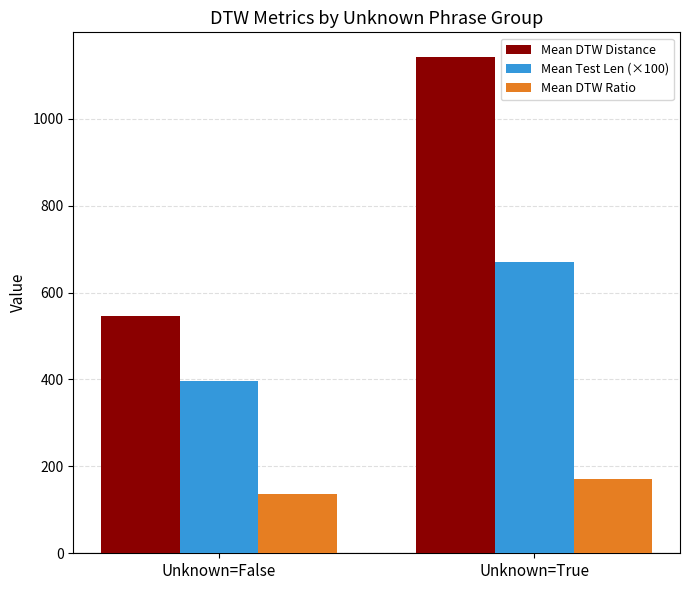

What position from the right is Unknown=True?

1